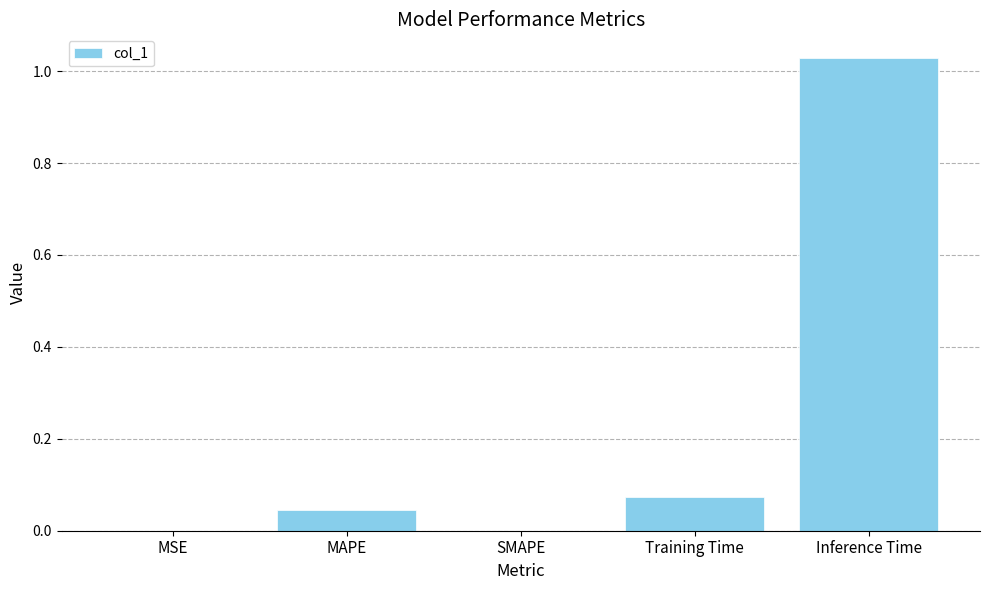

Which has a higher value, Training Time or MSE?

Training Time